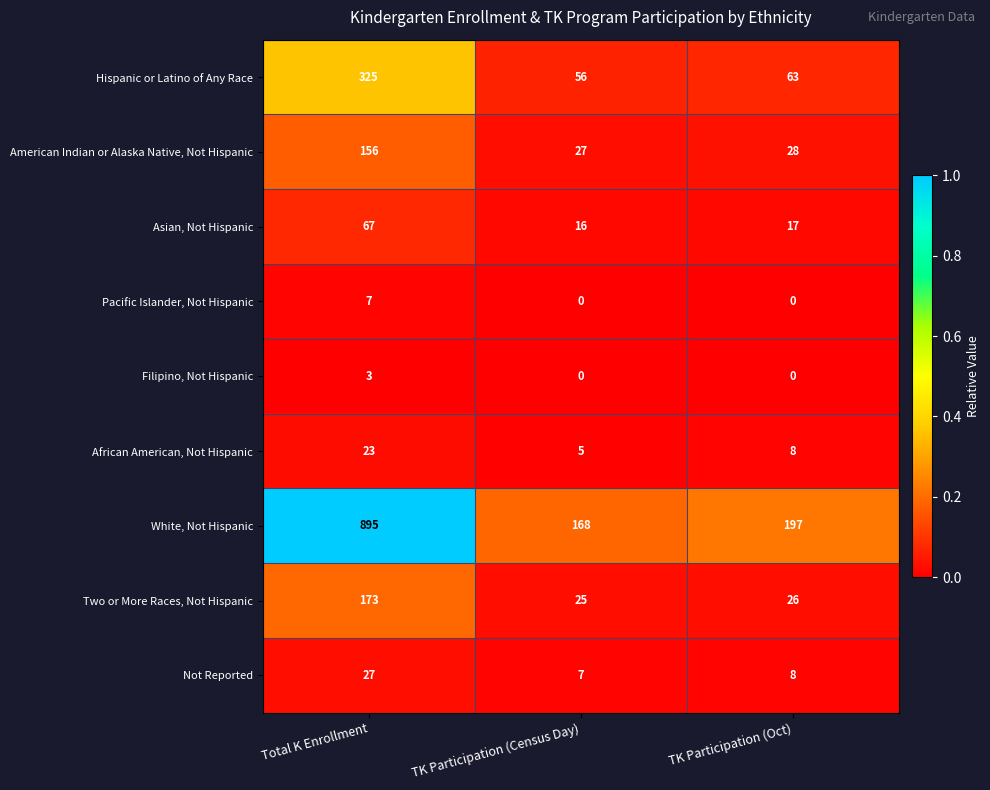

Which series changed the most between TK Participation (Census Day) and TK Participation (Oct)?

White, Not Hispanic